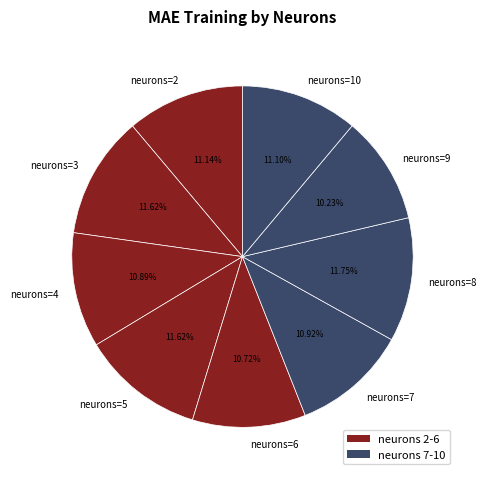

Combined, do neurons=10 and neurons=6 account for over 50%?

No